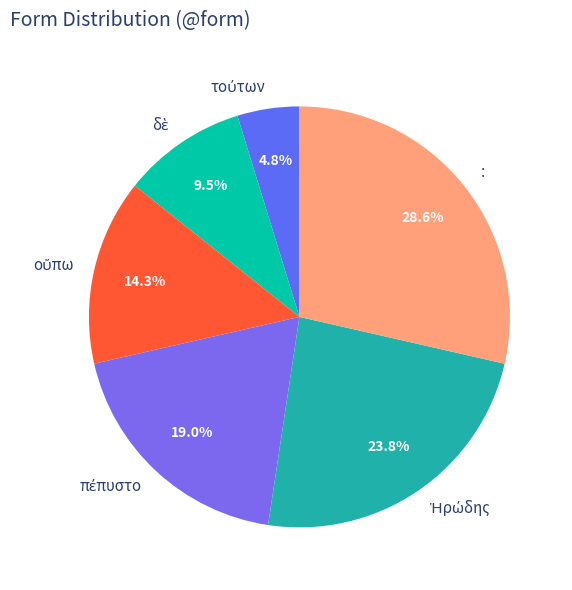

What is the largest slice in the pie chart?

: